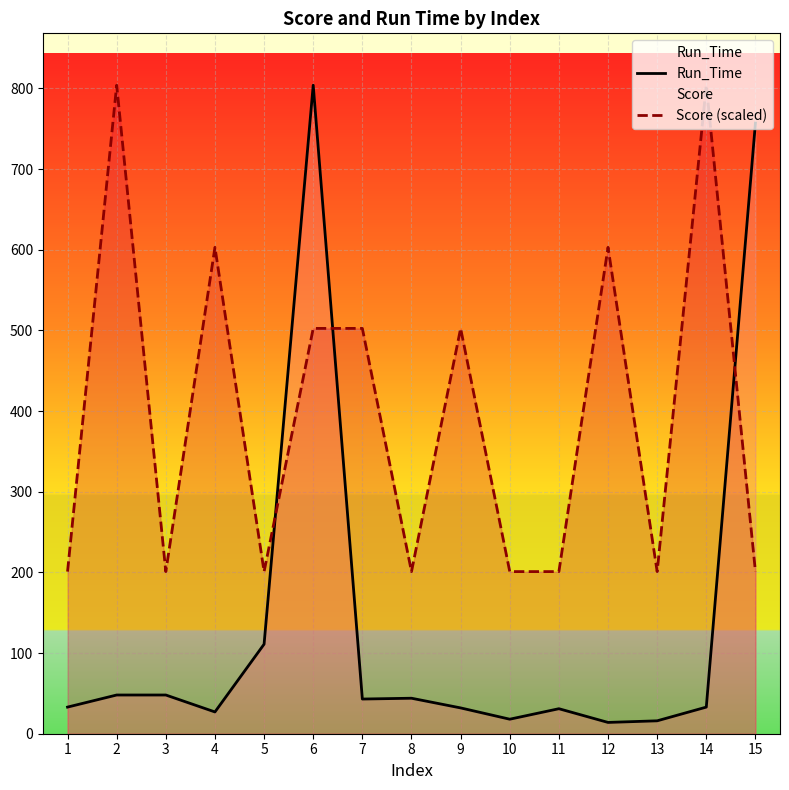

What is the sum of the Score (scaled) values at 5 and 12?

804.0